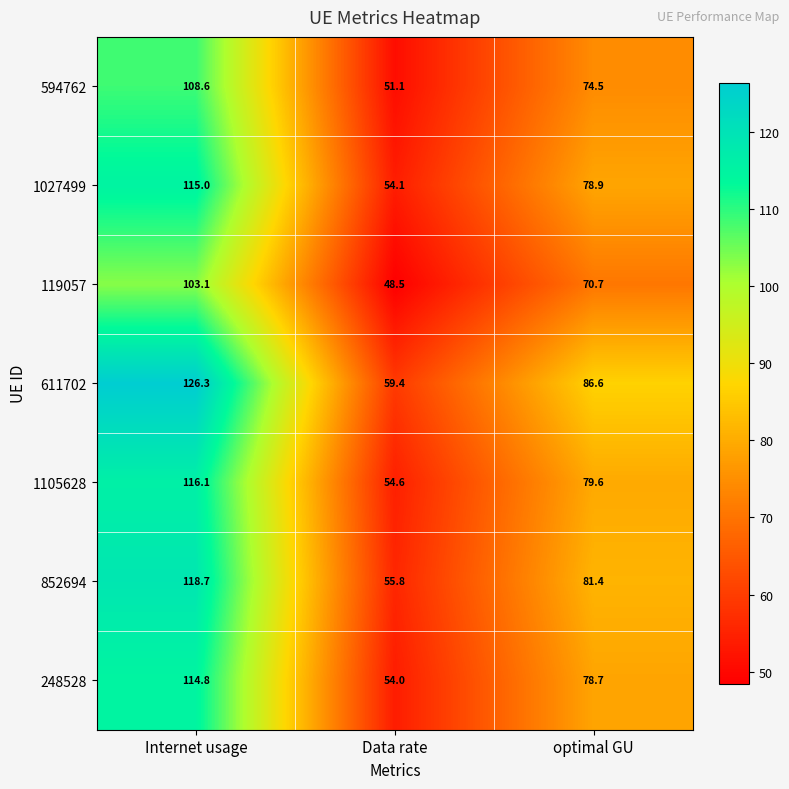

Which category has the lowest value across all series?

Data rate